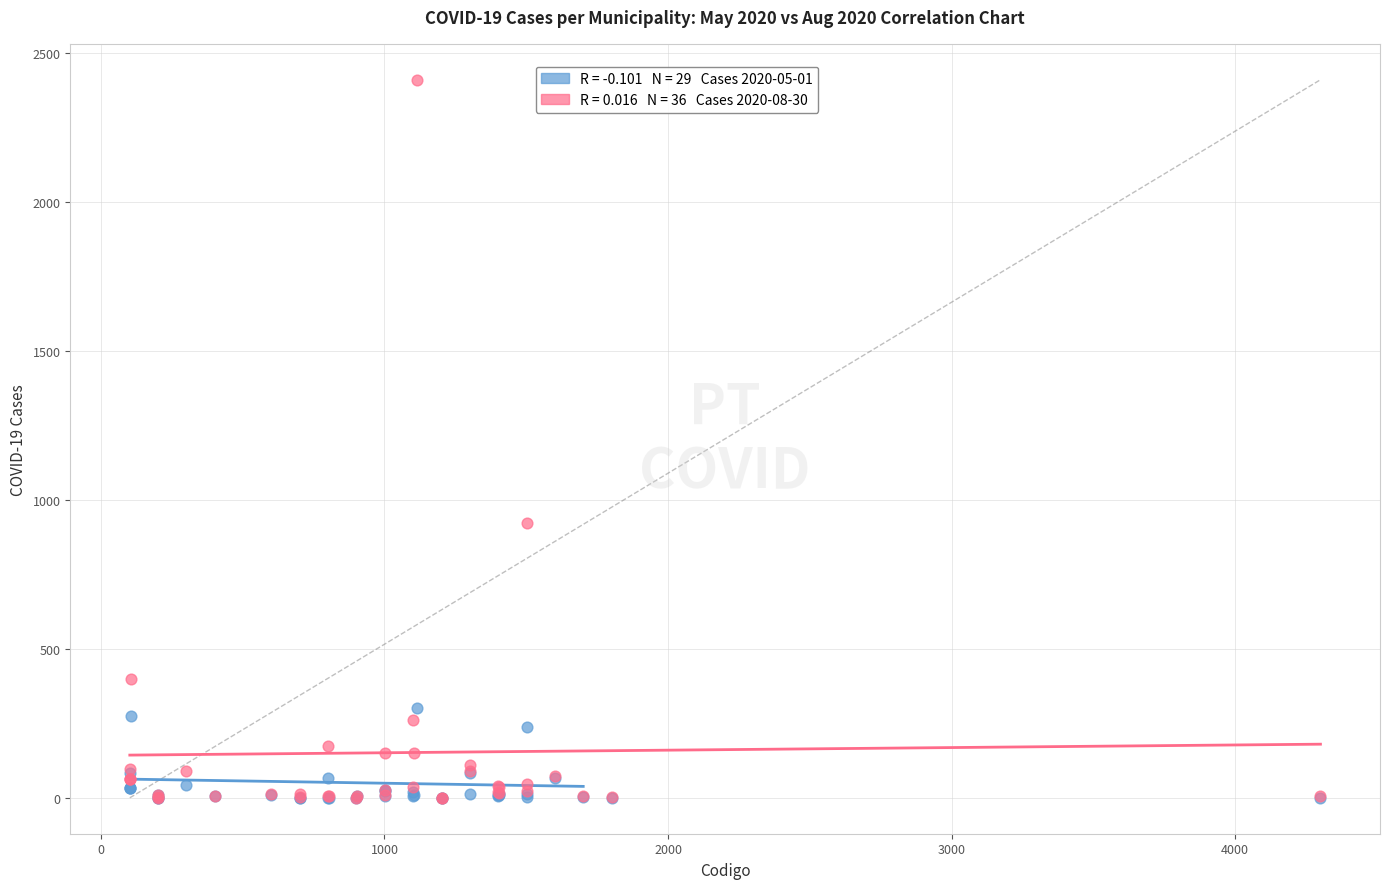

Across all series, what Y value is closest to 1205?

923